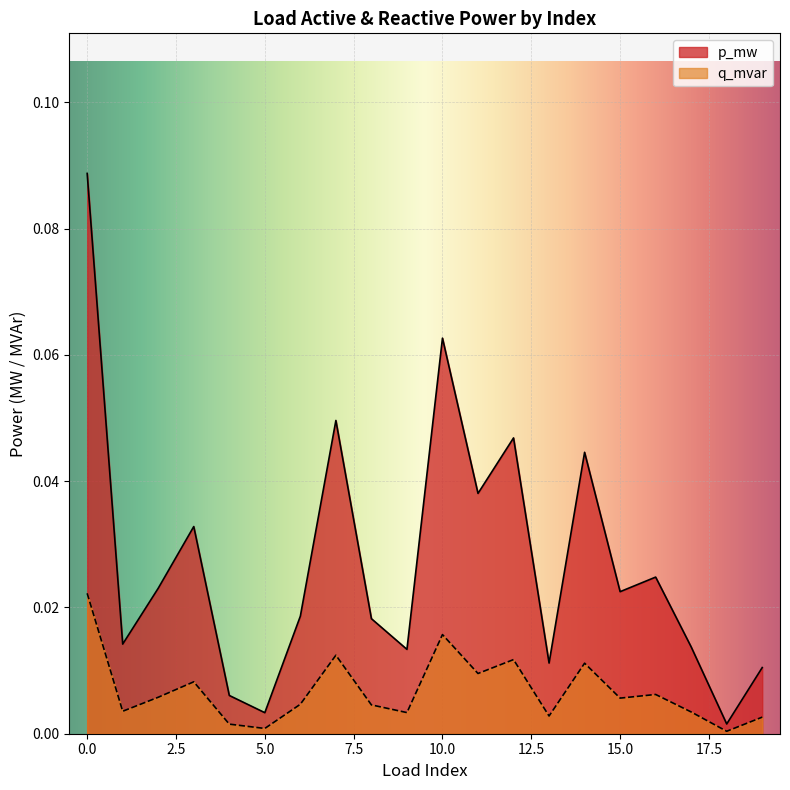

Between 2 and 4, which series saw the biggest shift?

p_mw